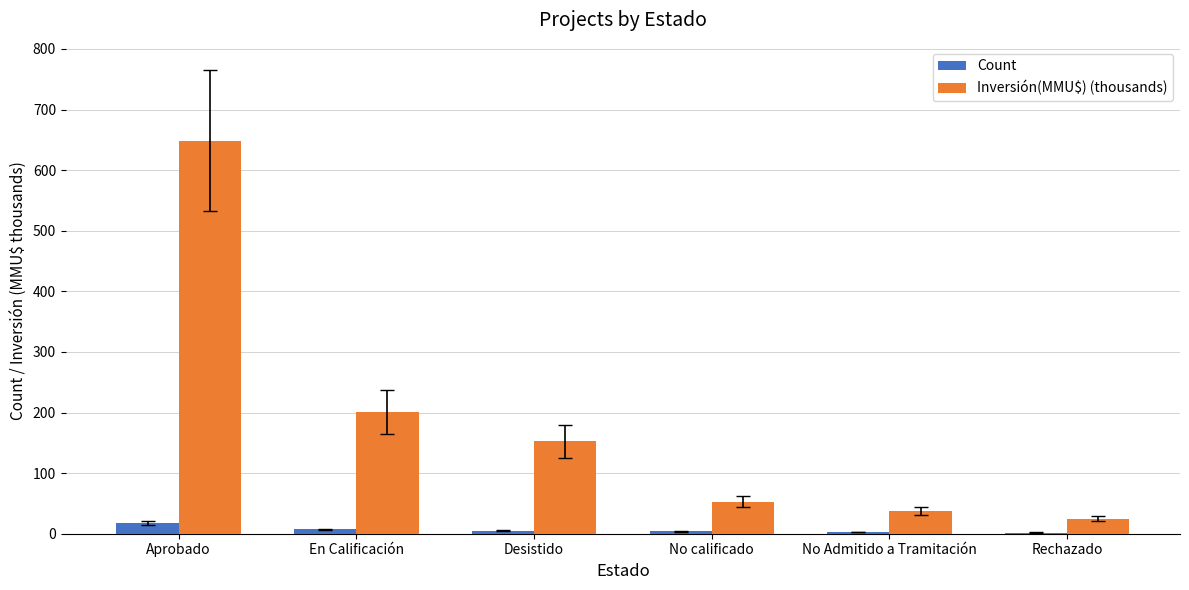

Between Desistido and No calificado, which series saw the biggest shift?

Inversión(MMU$) (thousands)